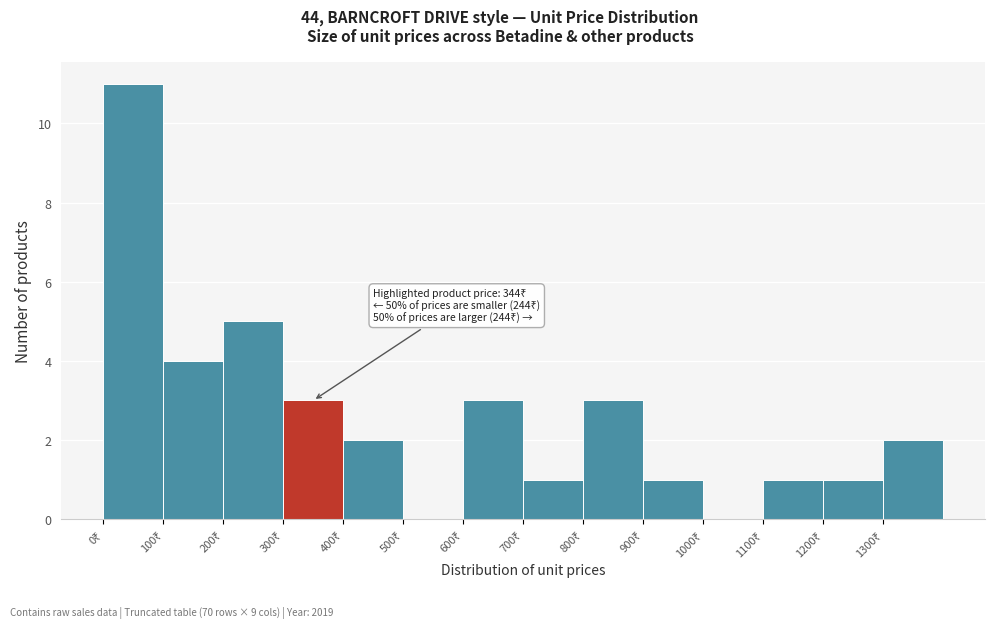

Which range on the x-axis has the tallest bar?

0 to 100